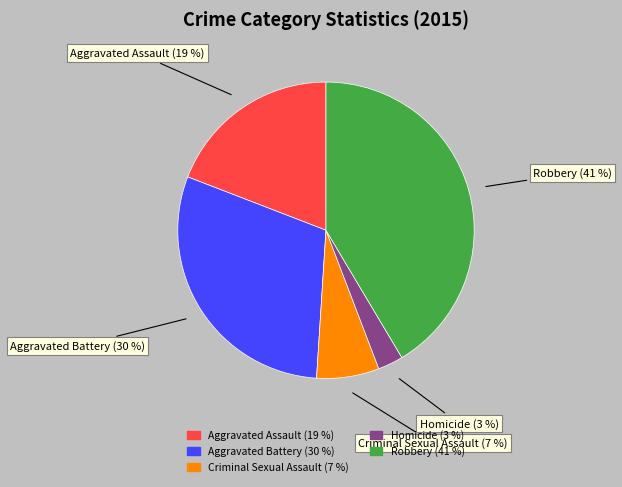

Does Robbery represent more than half of the total?

No